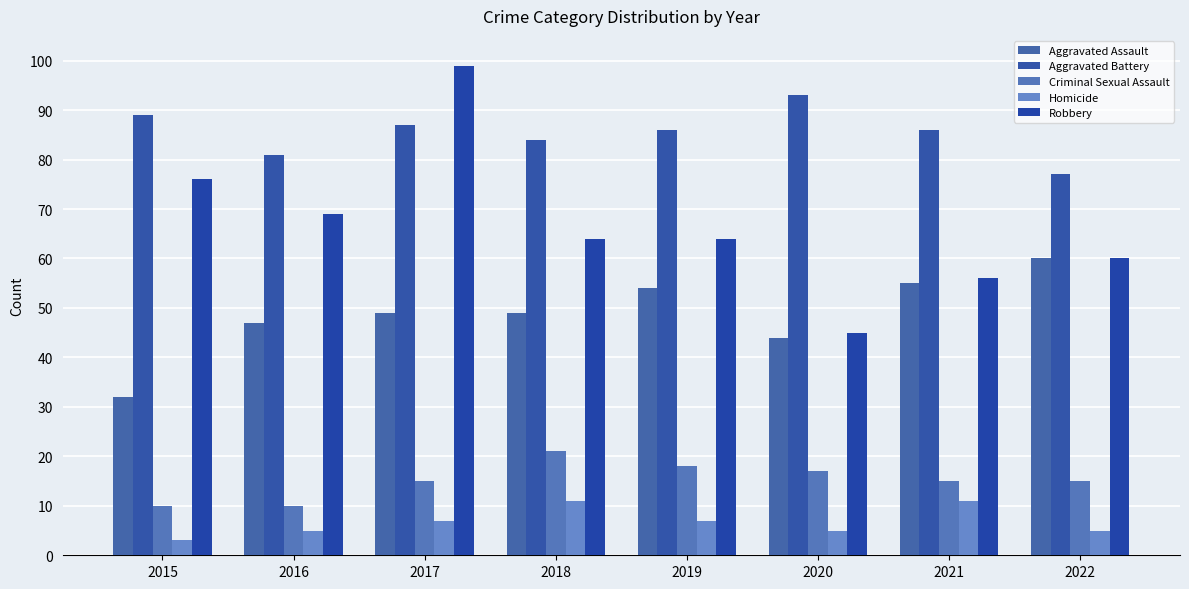

At how many categories does at least one series exceed 98?

1